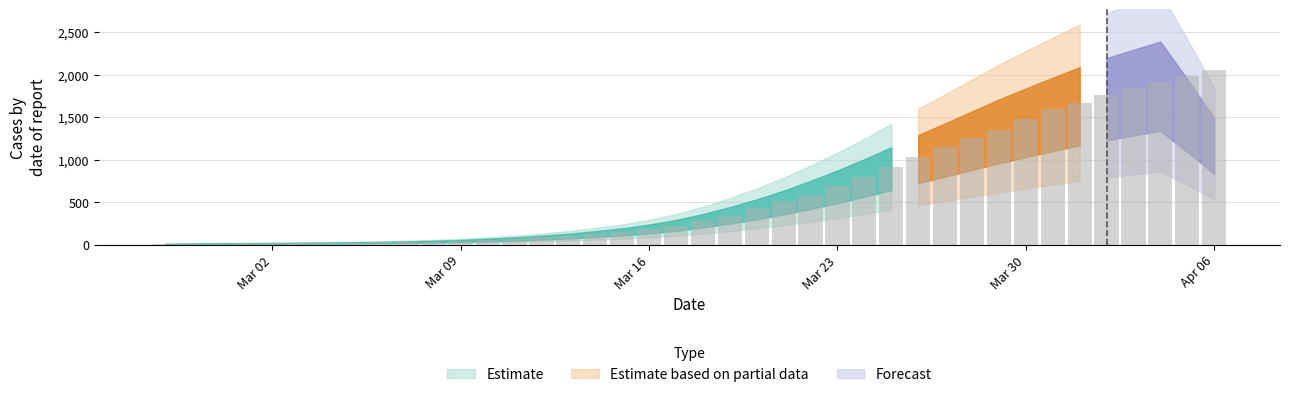

What is the difference between the second highest and second lowest values?

1978